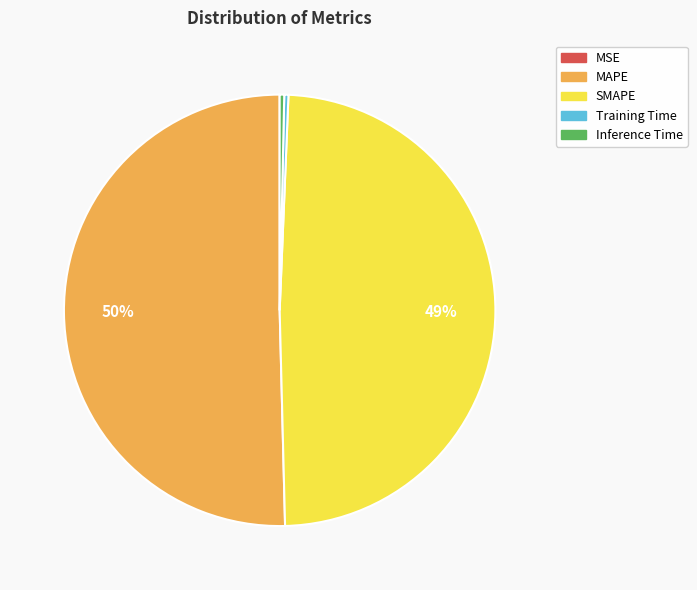

To the nearest percent, what portion does SMAPE represent?

49%